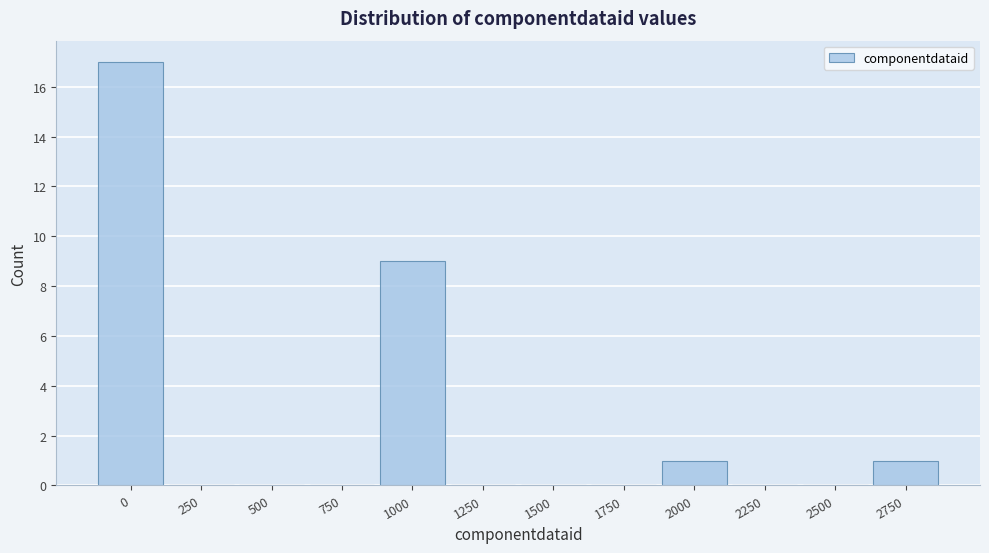

Reading right to left, extract all data points from this chart.

2750=1	2500=0	2250=0	2000=1	1750=0	1500=0	1250=0	1000=9	750=0	500=0	250=0	0=17